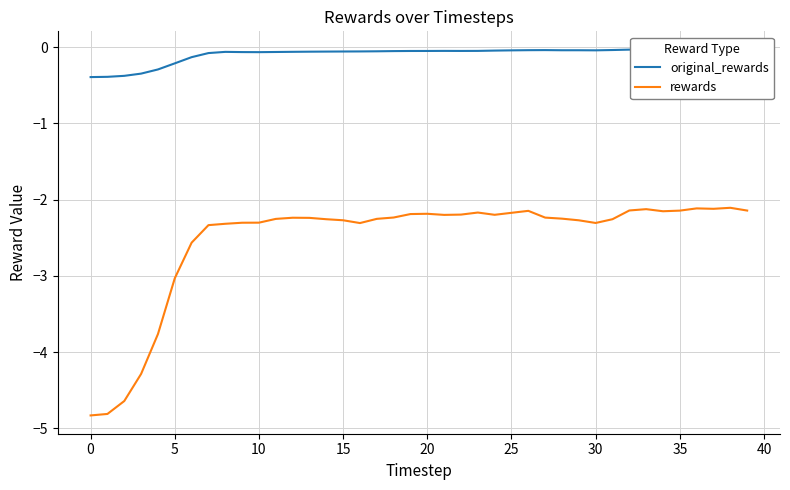

What is the minimum value for rewards?

-4.8